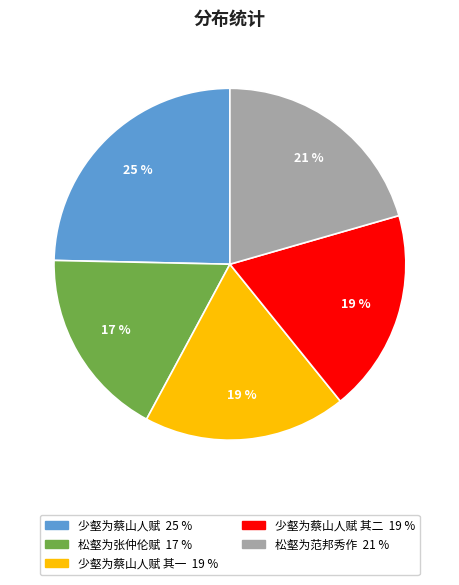

Is there any slice that represents more than half of the pie?

No